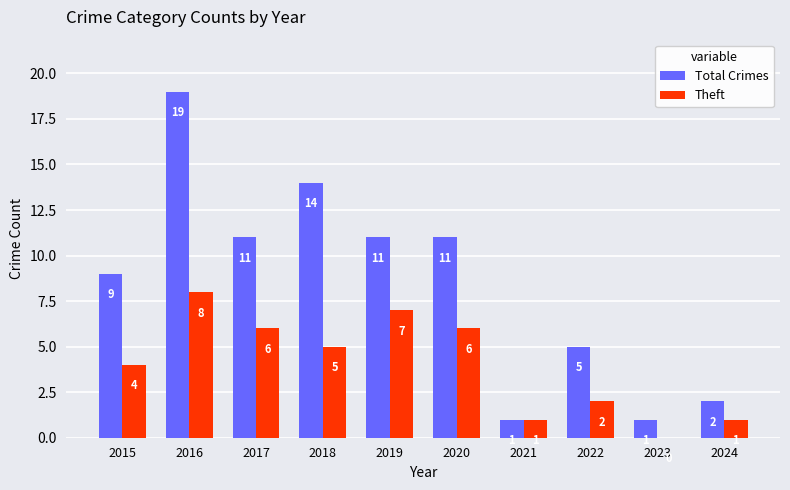

How many groups of bars are there?

10